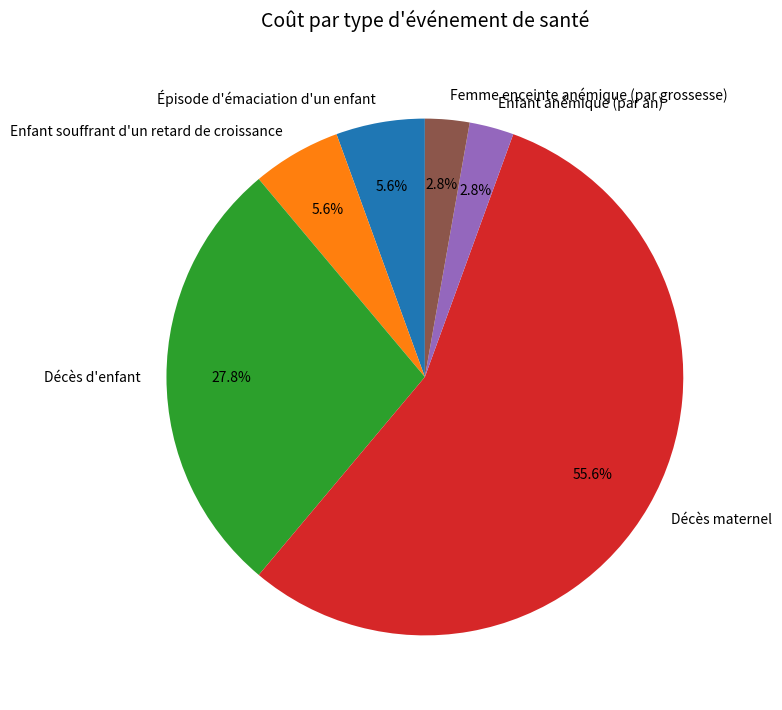

What percentage do Décès d'enfant and Enfant souffrant d'un retard de croissance together represent?

33.3%